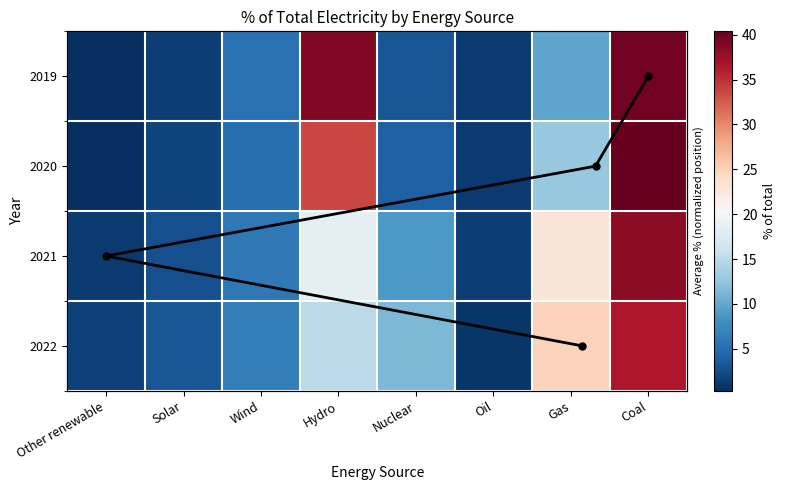

Which series changed the most between Other renewable and Gas?

2022